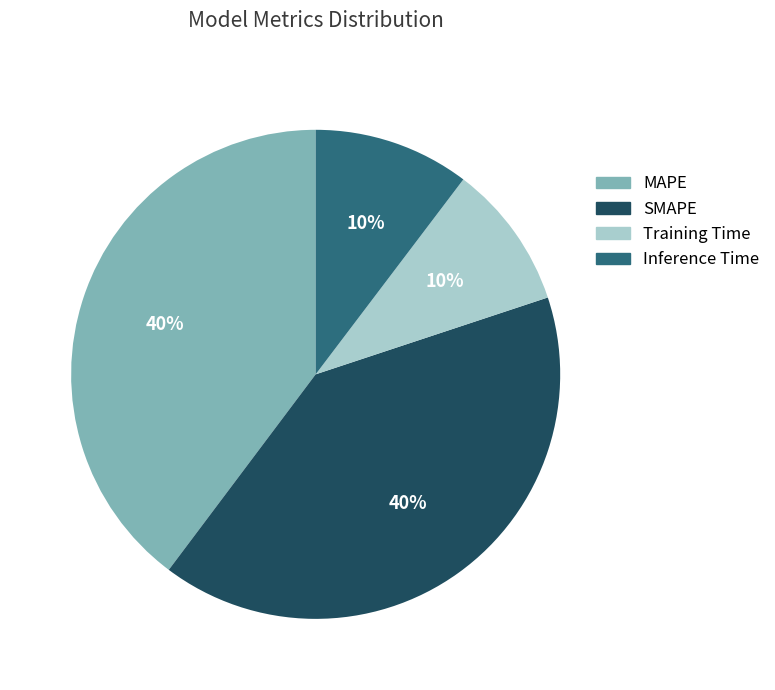

Does SMAPE represent more than half of the total?

No